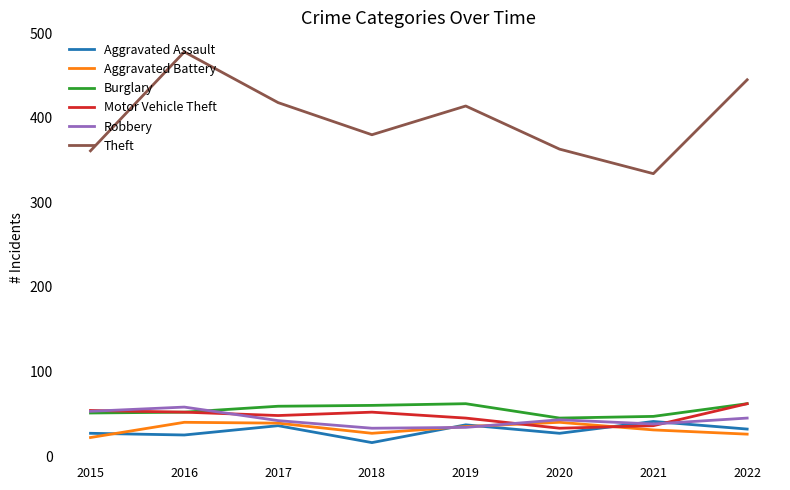

What value does the Aggravated Battery series have at 2022, to the nearest 5?

25